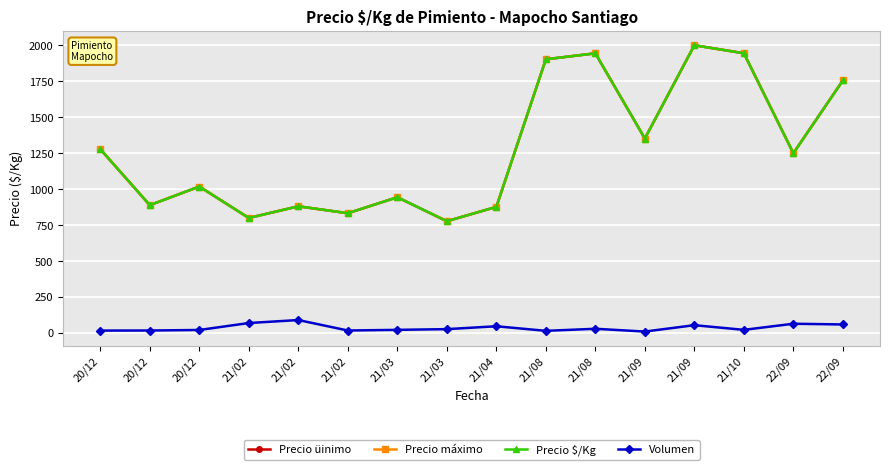

What is the label of the 8th point from the right?

21/04